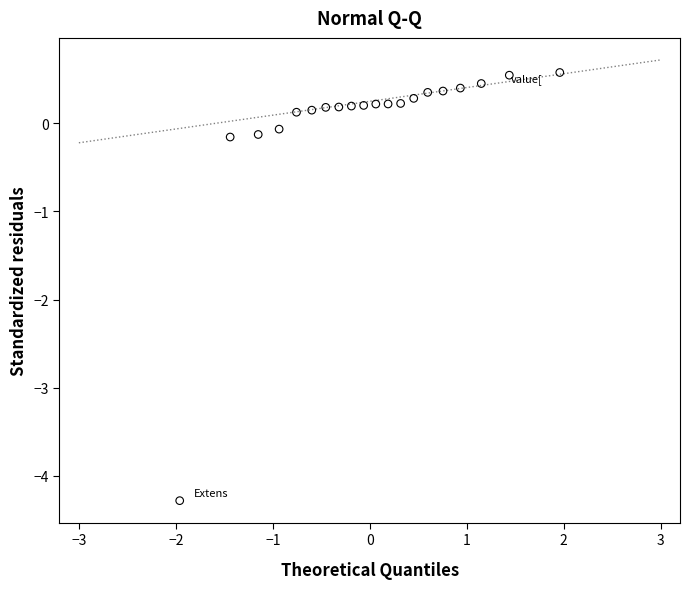

What is the range of Y values (max minus min)?

4.9